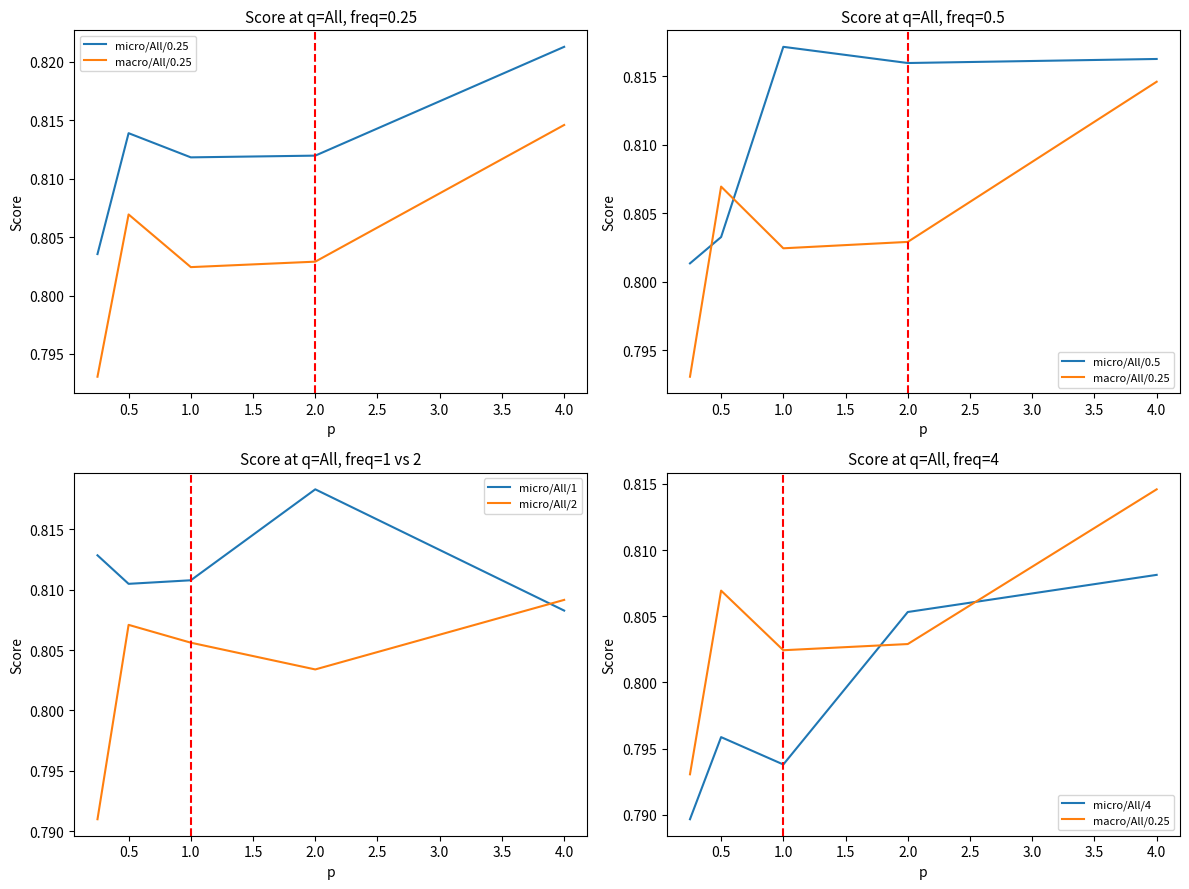

True or false: micro/All/0.5 and micro/All/4 intersect in this chart.

False